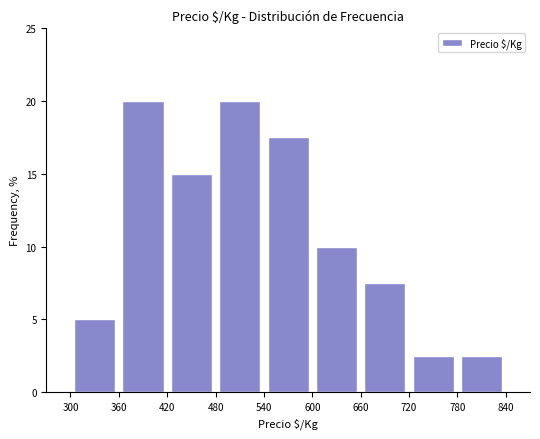

Reading left to right, list every bar in this chart as the range it spans on the x-axis followed by its height. The values are not printed on the chart, so give them approximately, as read against the axis.

300 to 360: 5.0
360 to 420: 20.0
420 to 480: 15.0
480 to 540: 20.0
540 to 600: 17.5
600 to 660: 10.0
660 to 720: 7.5
720 to 780: 2.5
780 to 840: 2.5